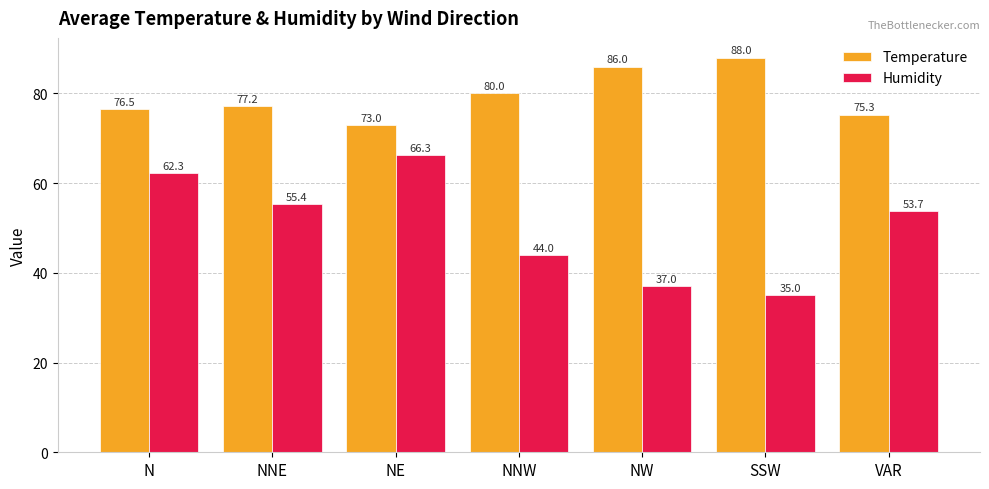

At SSW, list the series in order from smallest to largest.

Humidity, Temperature